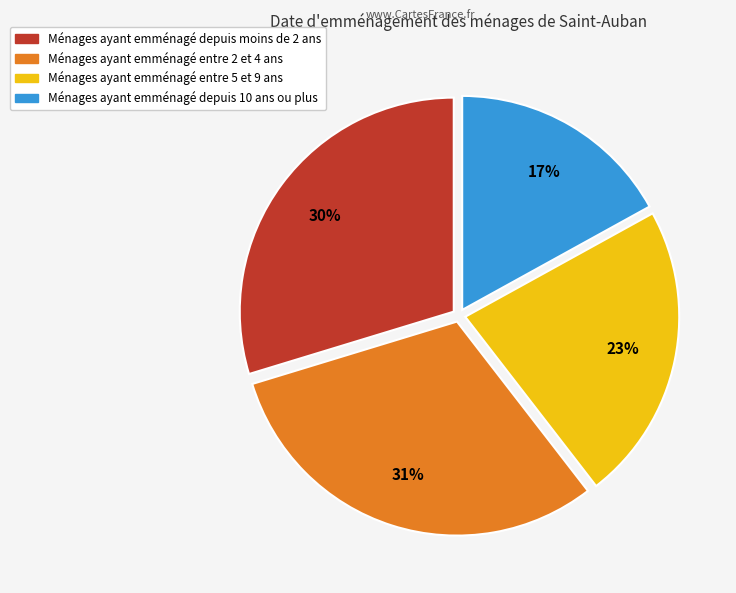

To the nearest percent, what is the difference between the largest and smallest slice percentages?

14%